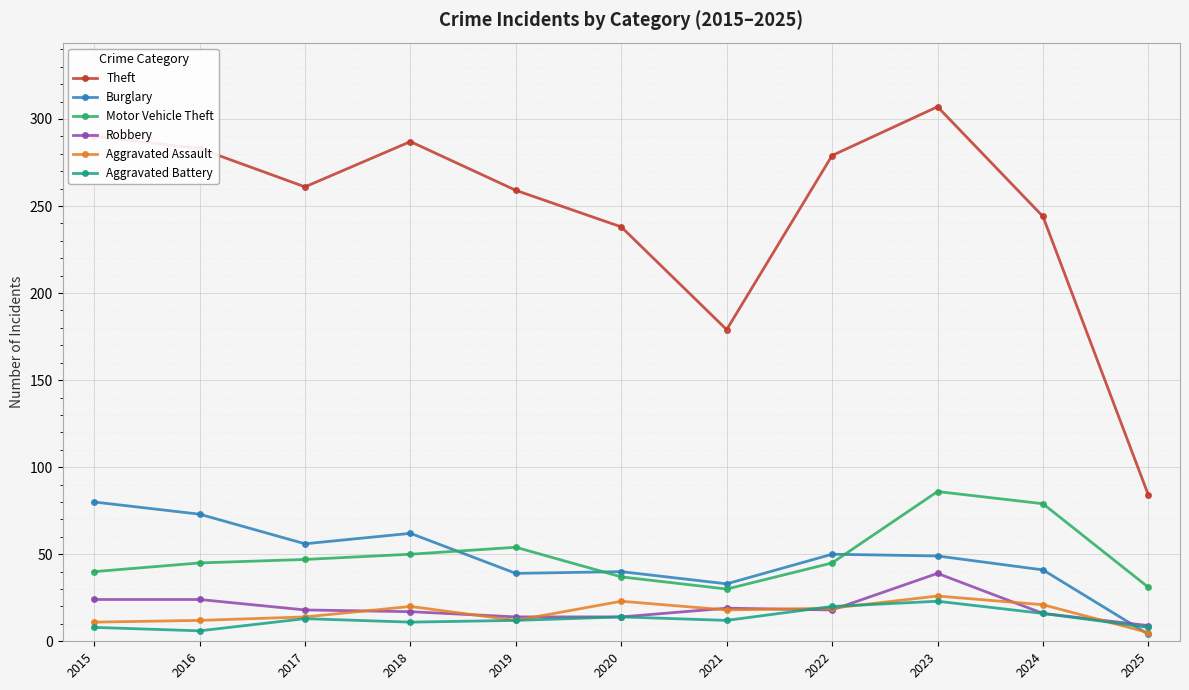

True or false: Theft has a value of 386 at 2016.

False